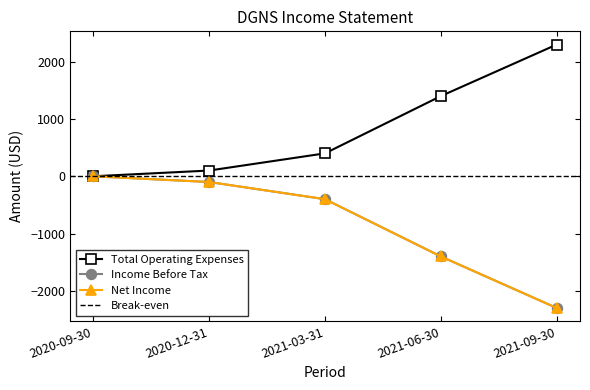

What is the minimum value for Income Before Tax?

-2300